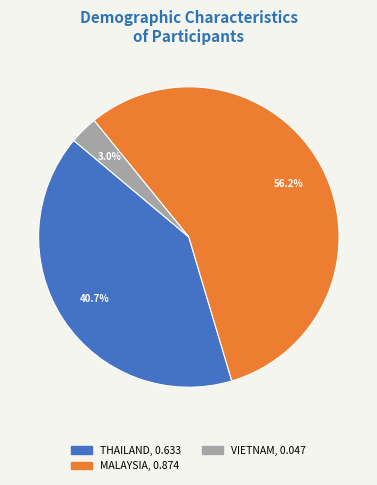

Which category has the smallest portion of the pie?

VIETNAM